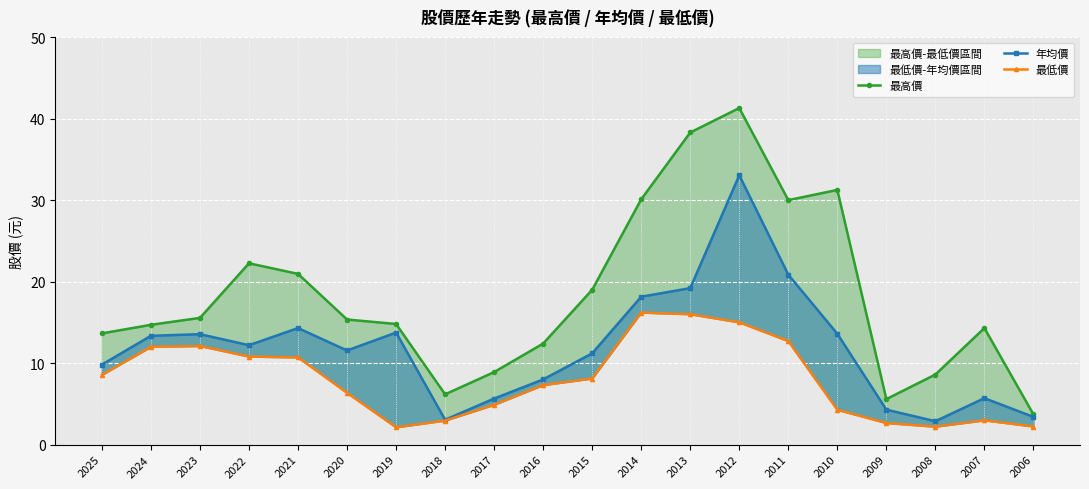

What is the spread (max minus min) of values at 2010?

27.0